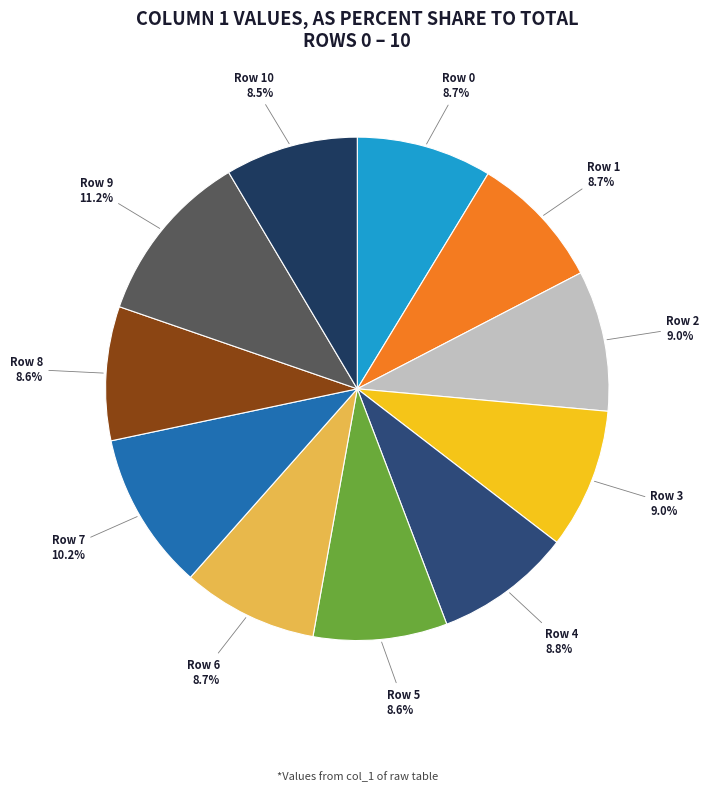

The Row 0 slice represents 2% of the pie. True or false?

False